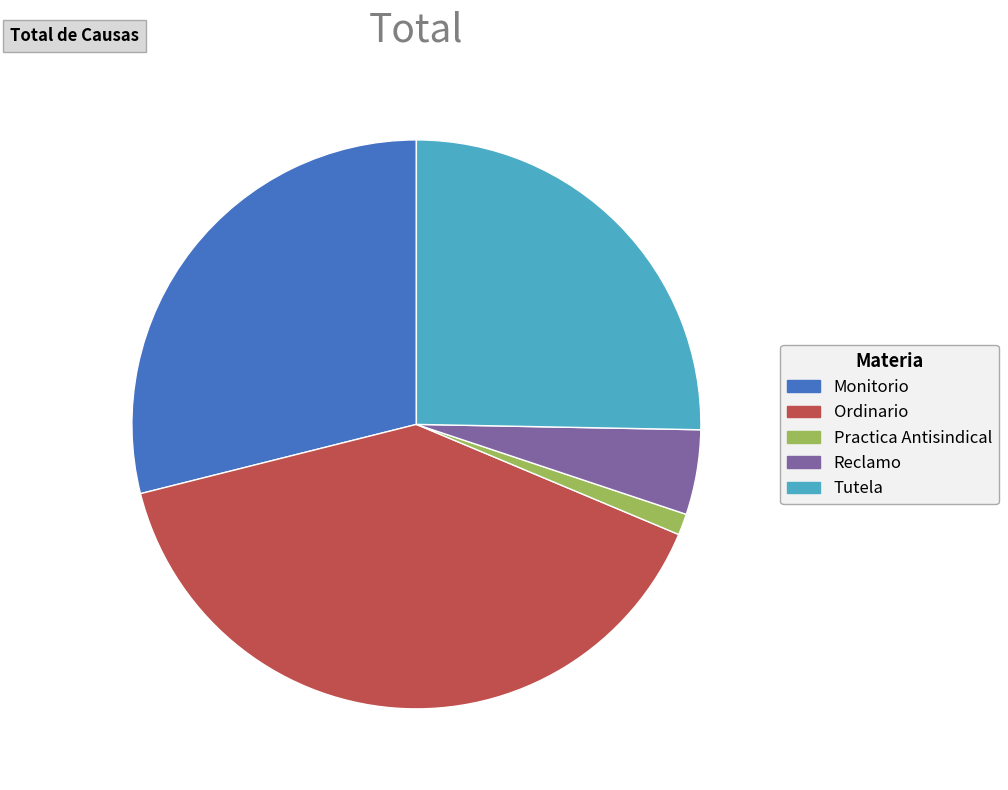

How many segments does this pie chart have?

5